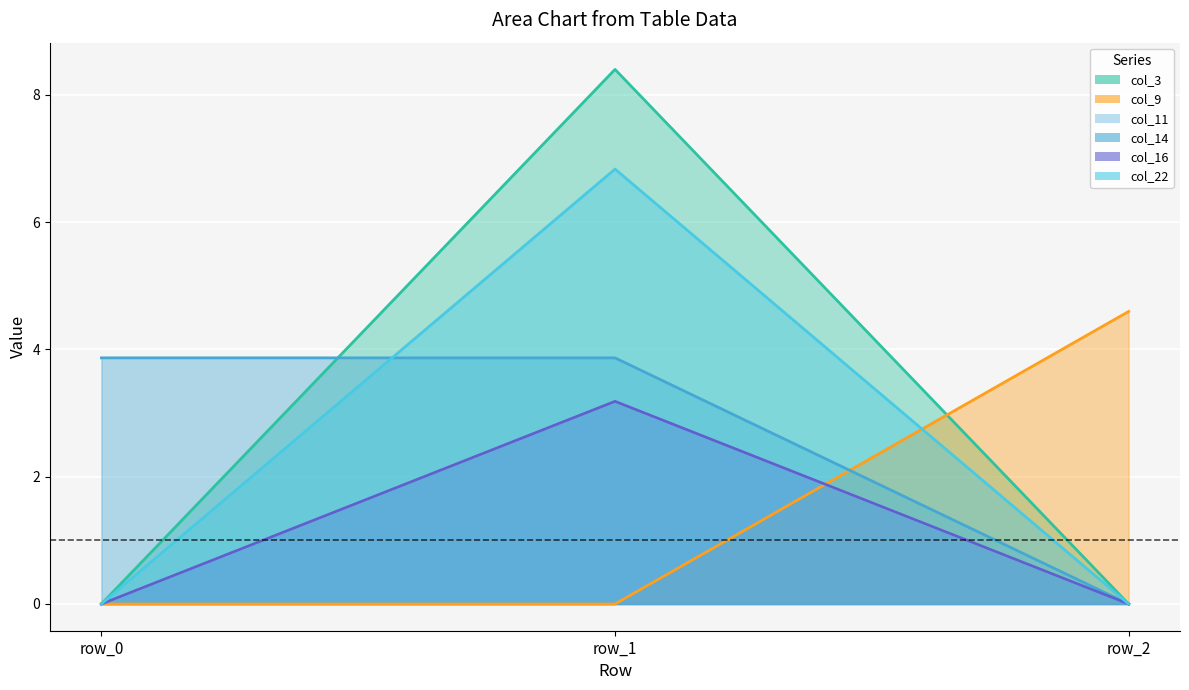

Does the chart display data point markers on the line(s)?

No